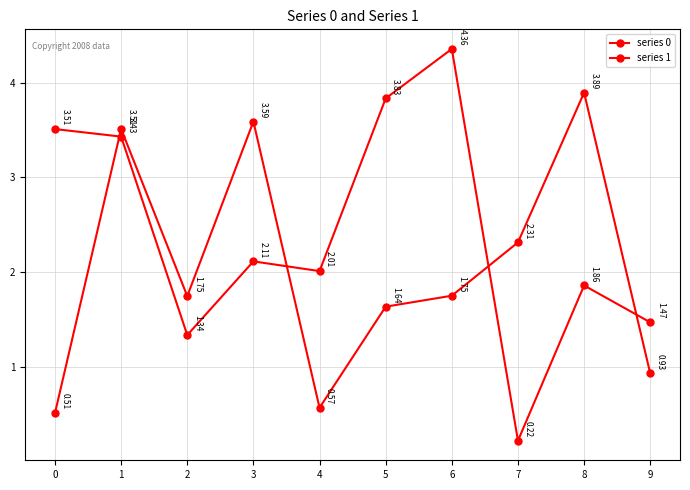

How many categories are shown in the chart?

10